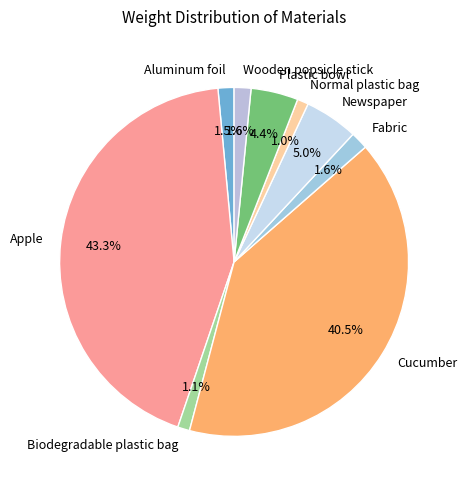

Is there any slice that represents more than half of the pie?

No